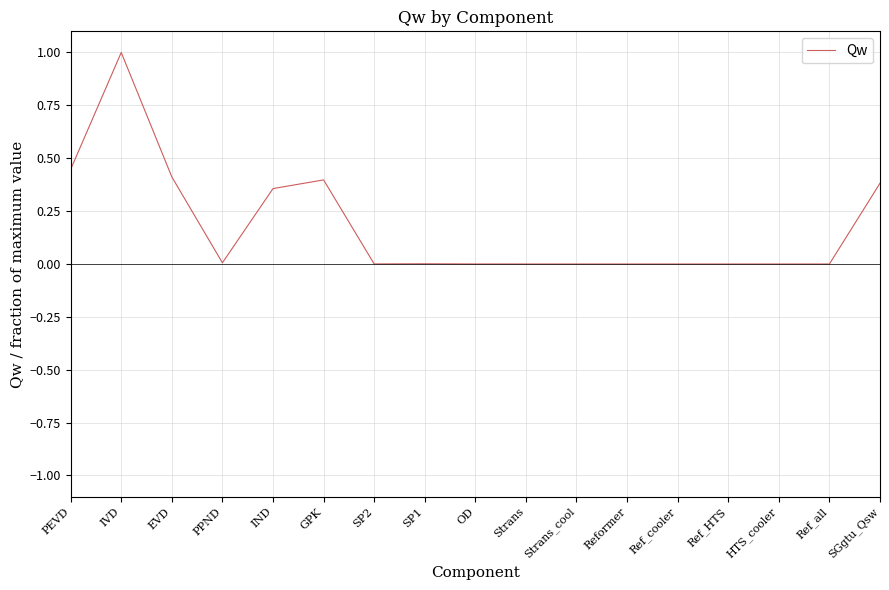

What is the greatest value displayed?

1.0